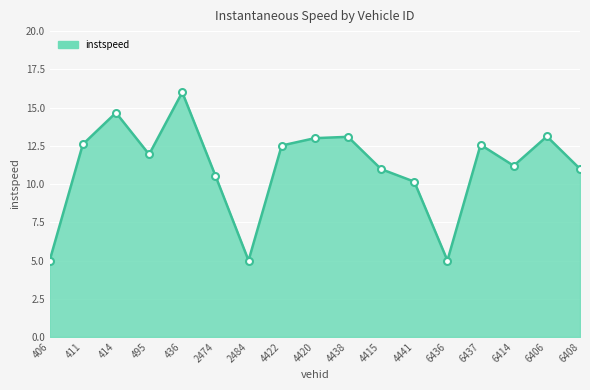

The chart shows a value of 20.1 at 6414. True or false?

False